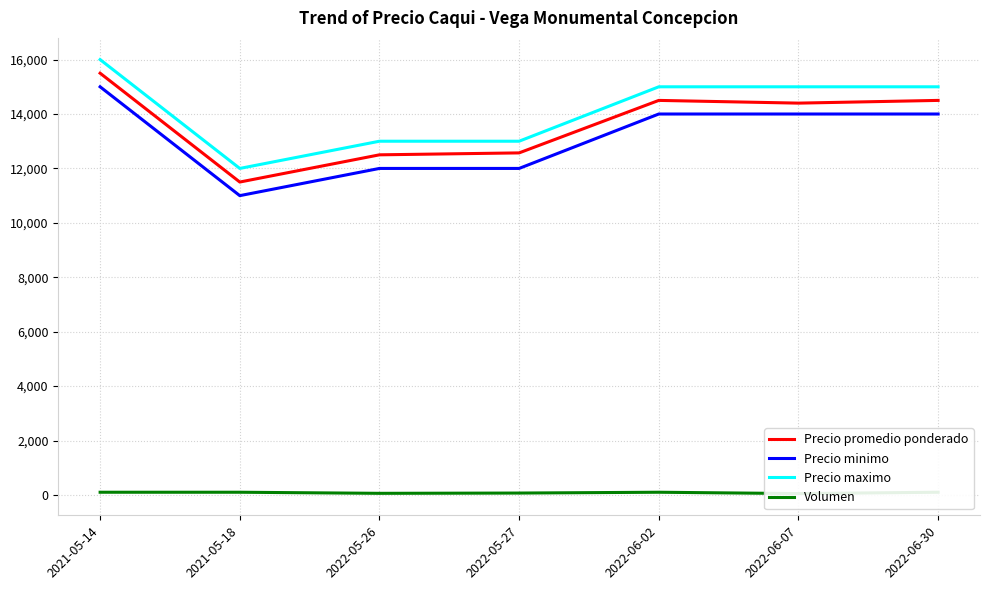

True or false: Precio promedio ponderado and Precio maximo cross at least once.

False